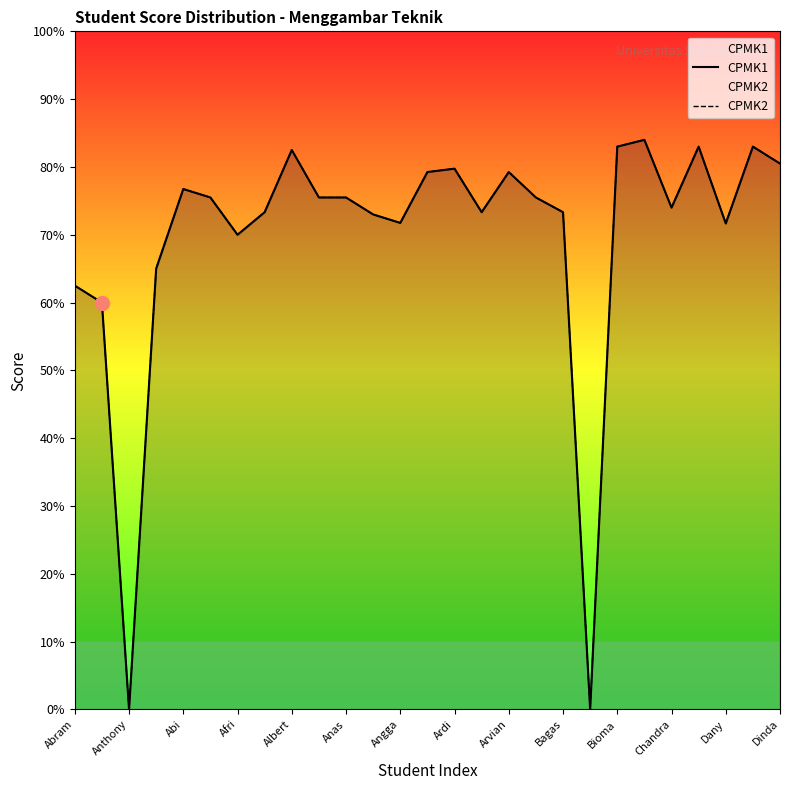

In CPMK2, how many points are higher than both neighbors (excluding endpoints)?

7